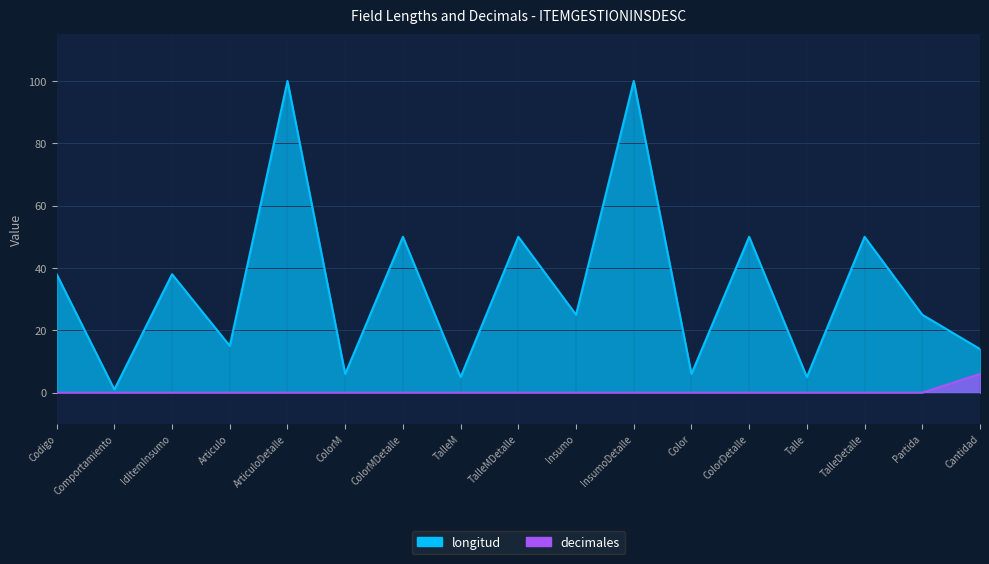

What is the label of the 12th point from the left?

Color